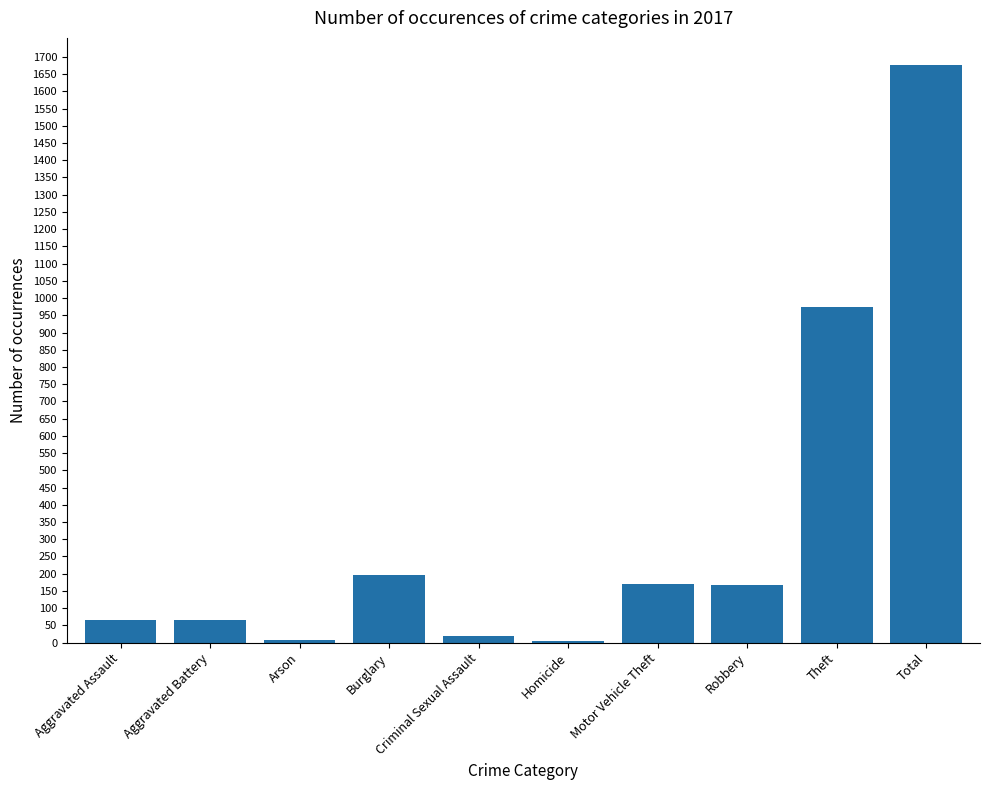

What is the maximum value shown in the chart?

1675